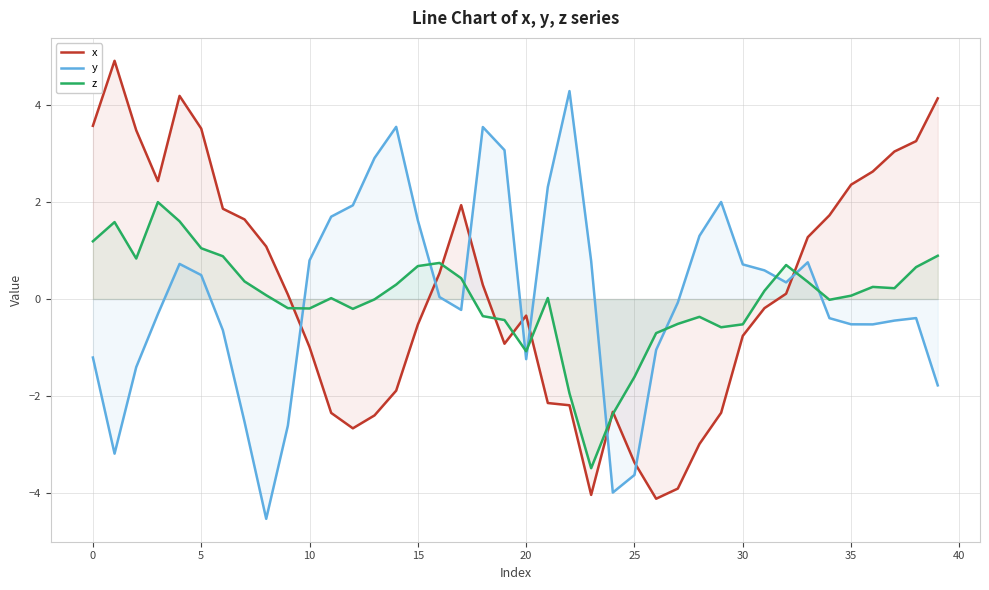

What is the label of the 13th point from the right?

27